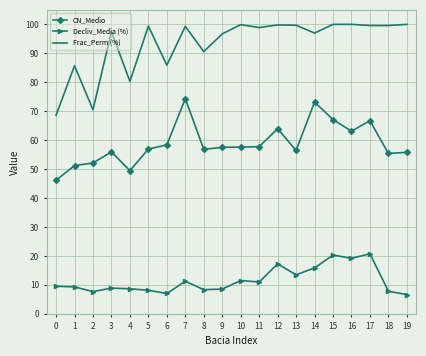

What is the smallest value displayed?

6.7